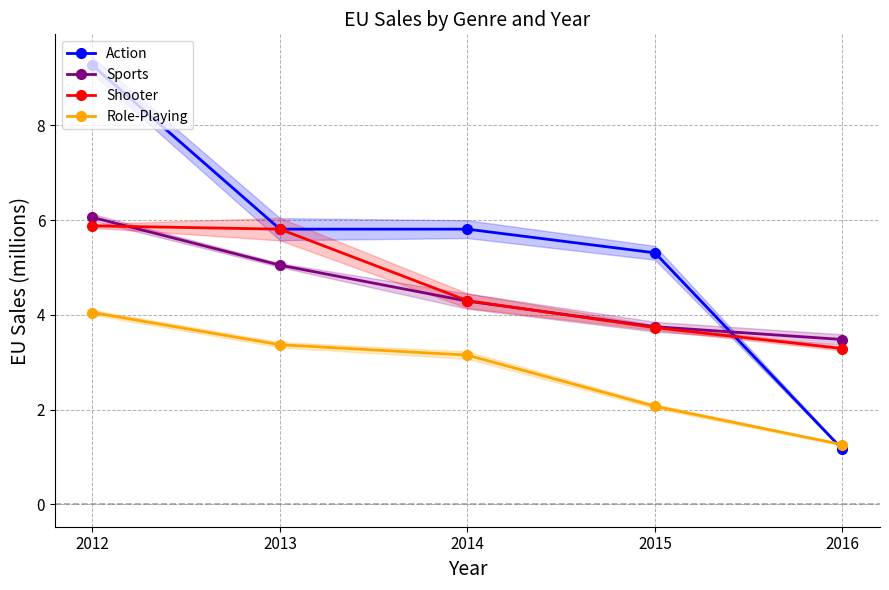

After their last crossing, which series has the higher values: Action or Role-Playing?

Role-Playing